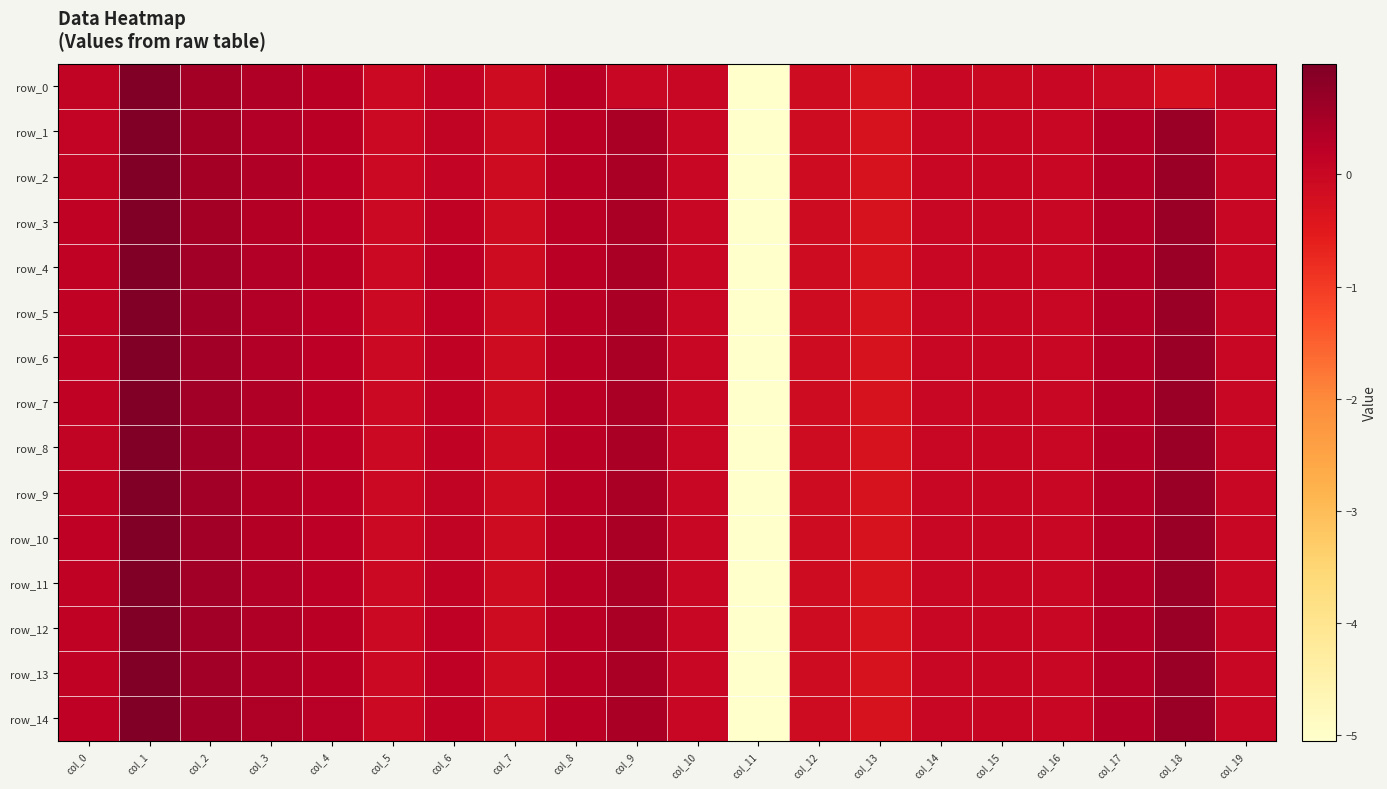

Is it true that row_9 equals -0.0 at col_14?

True